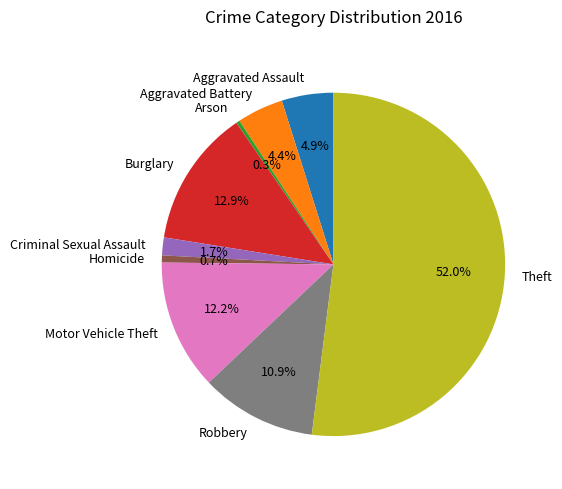

Which has a higher value, Motor Vehicle Theft or Robbery?

Motor Vehicle Theft